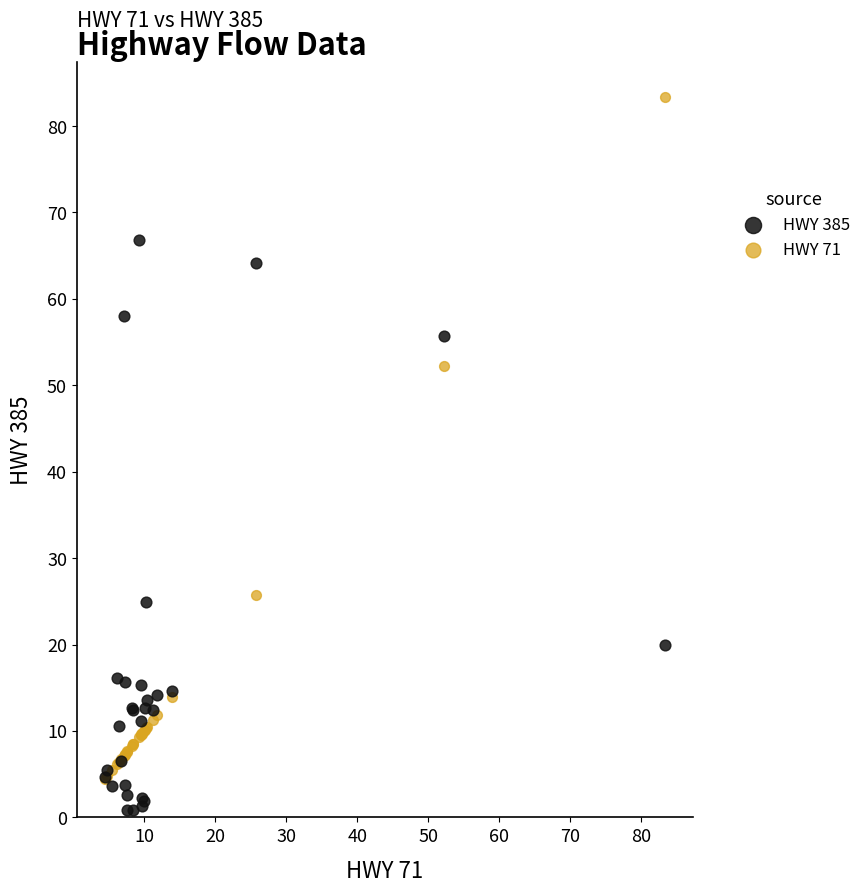

Across all series, what Y value is closest to 42?

52.2